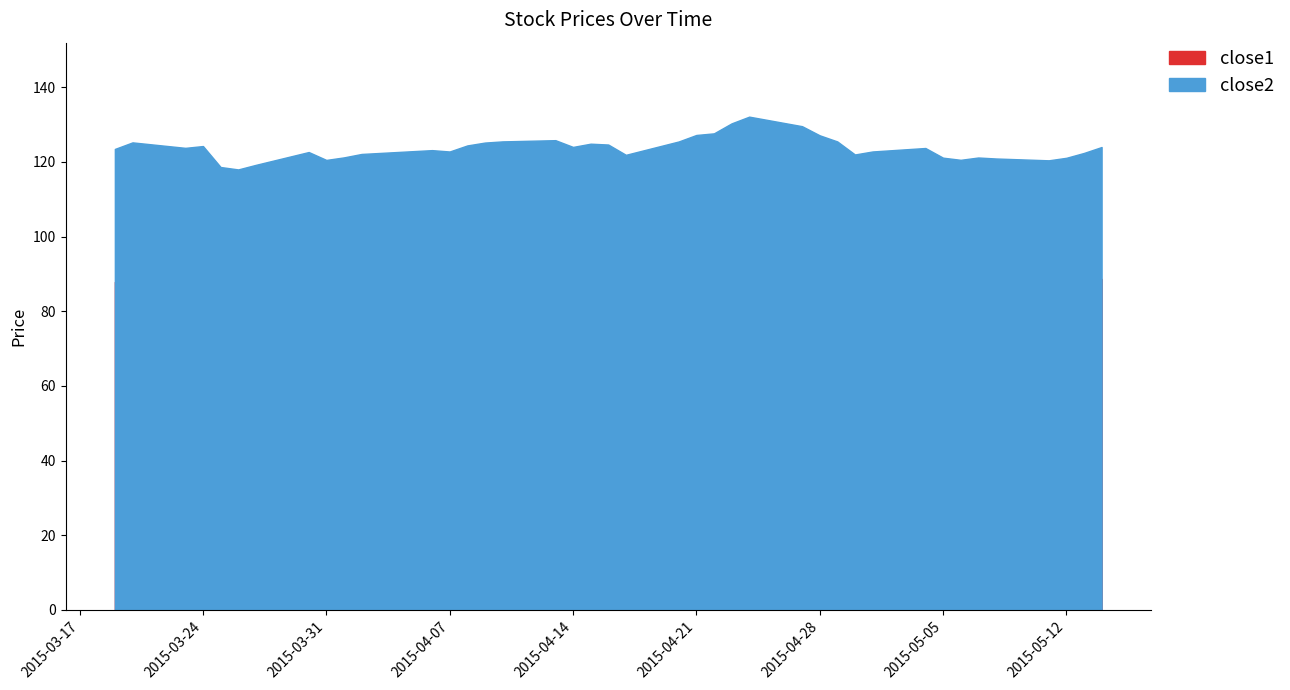

True or false: close2 and close1 cross at least once.

False